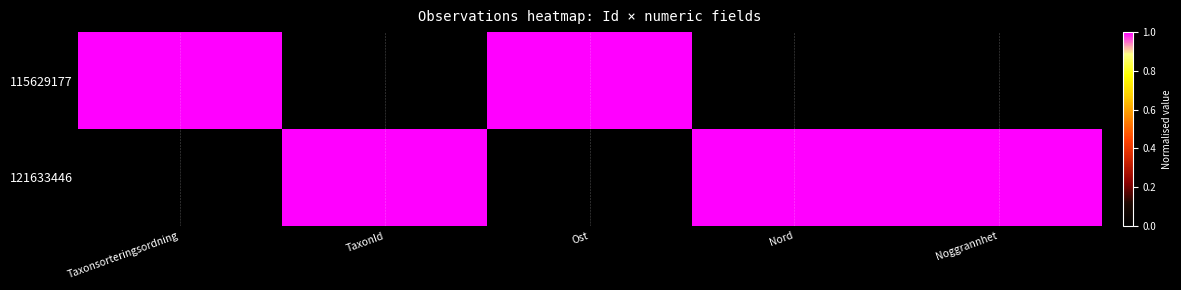

Which series has the largest range (max minus min)?

115629177